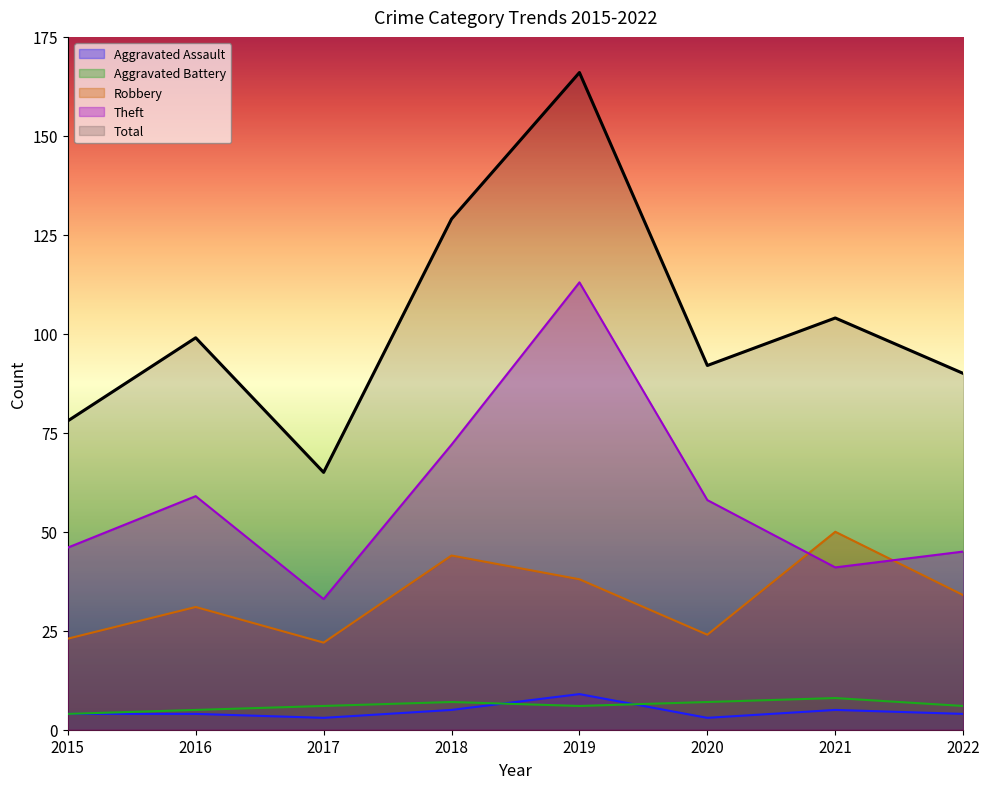

True or false: Robbery and Aggravated Battery intersect in this chart.

False